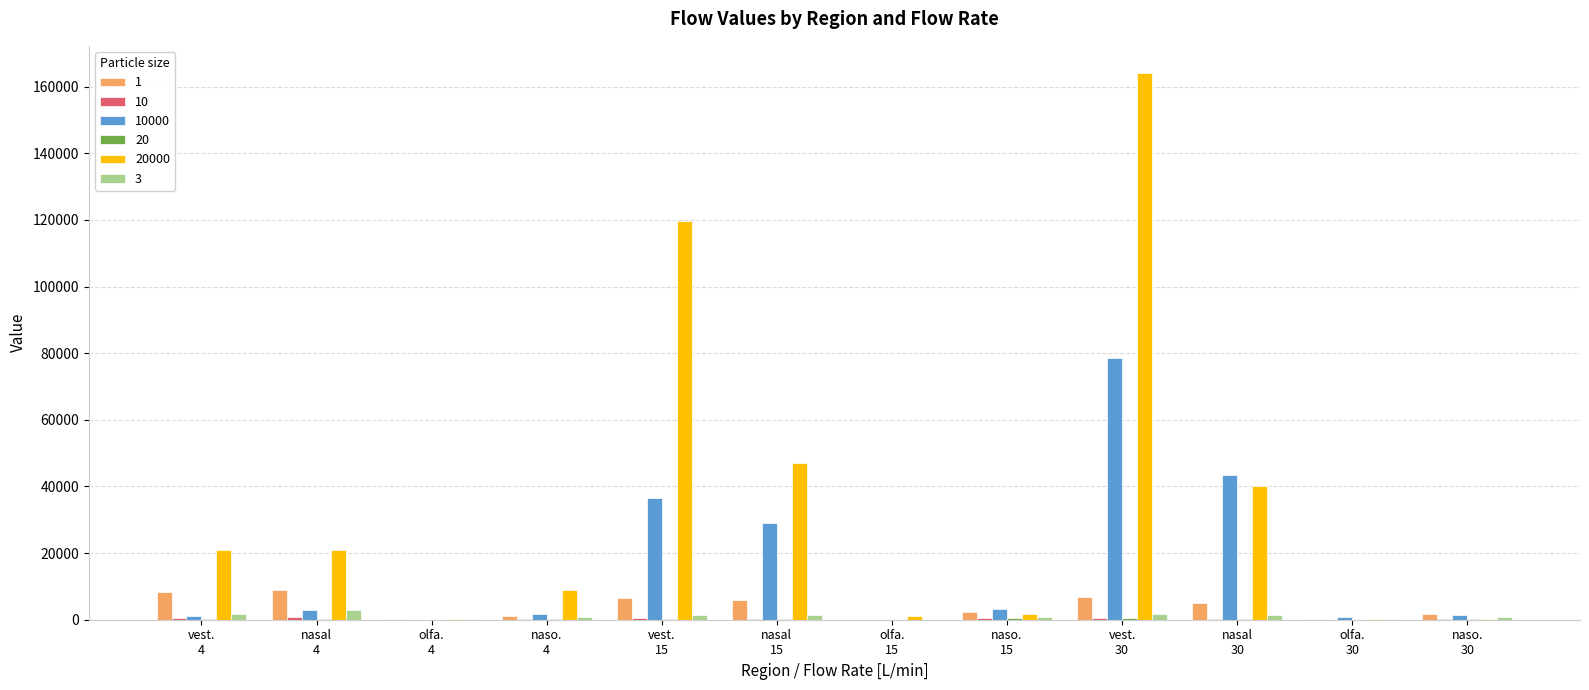

What is the sum of all 3 values?

12948.1